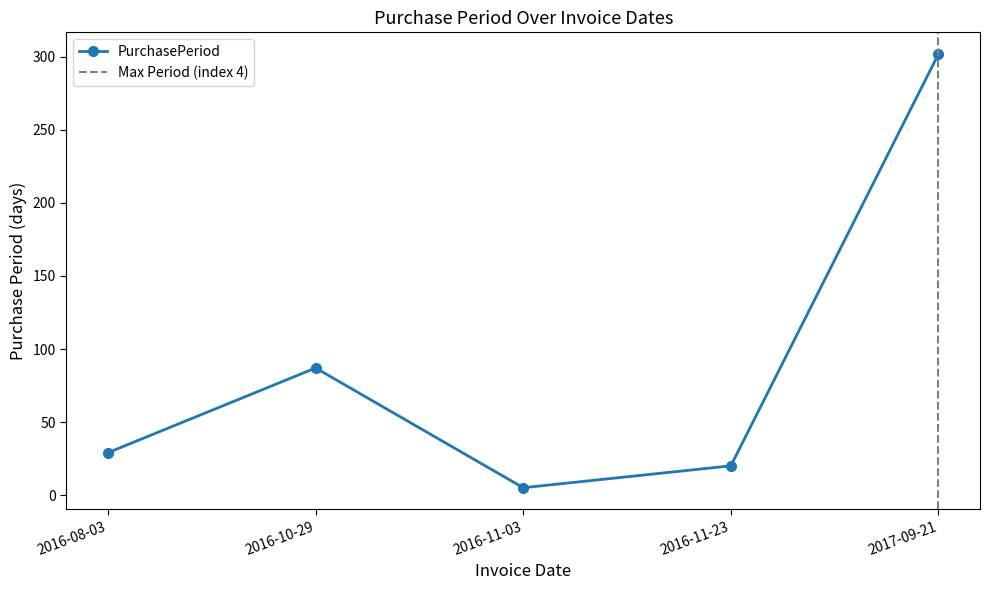

Rank the categories by value from lowest to highest.

2016-11-03, 2016-11-23, 2016-08-03, 2016-10-29, 2017-09-21